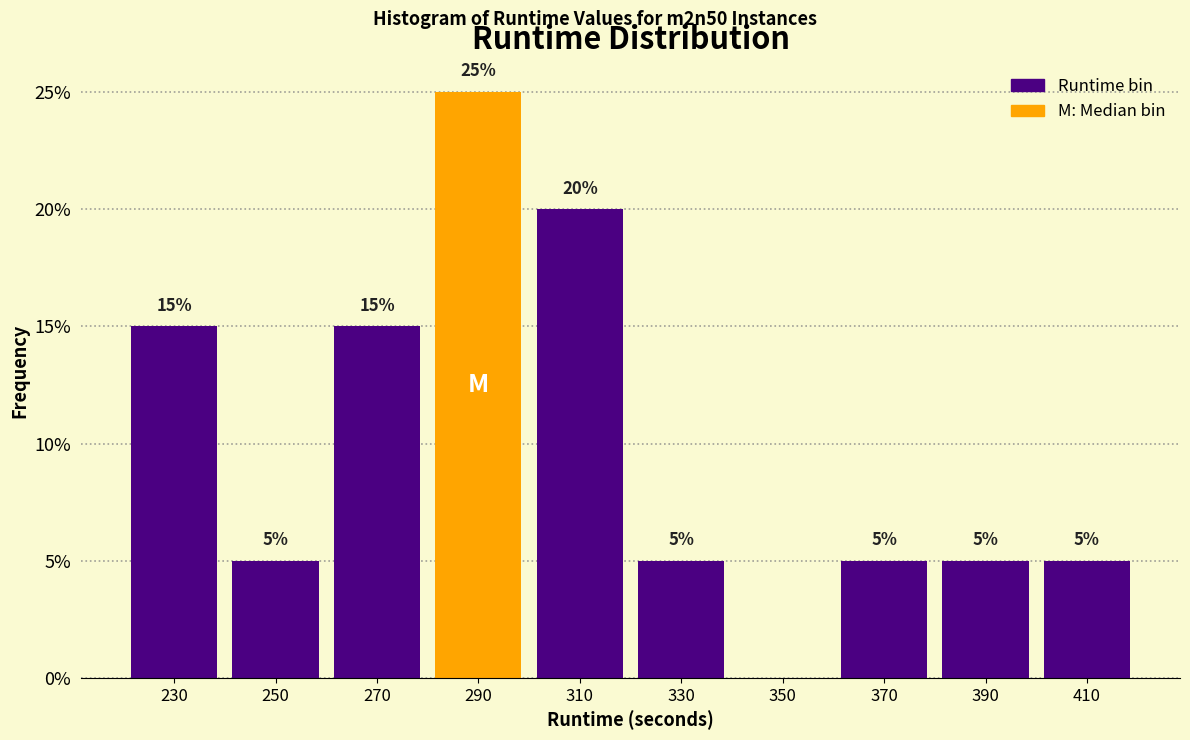

Reading left to right, transcribe all the data shown in this chart.

230=15	250=5	270=15	290=25	310=20	330=5	350=0	370=5	390=5	410=5